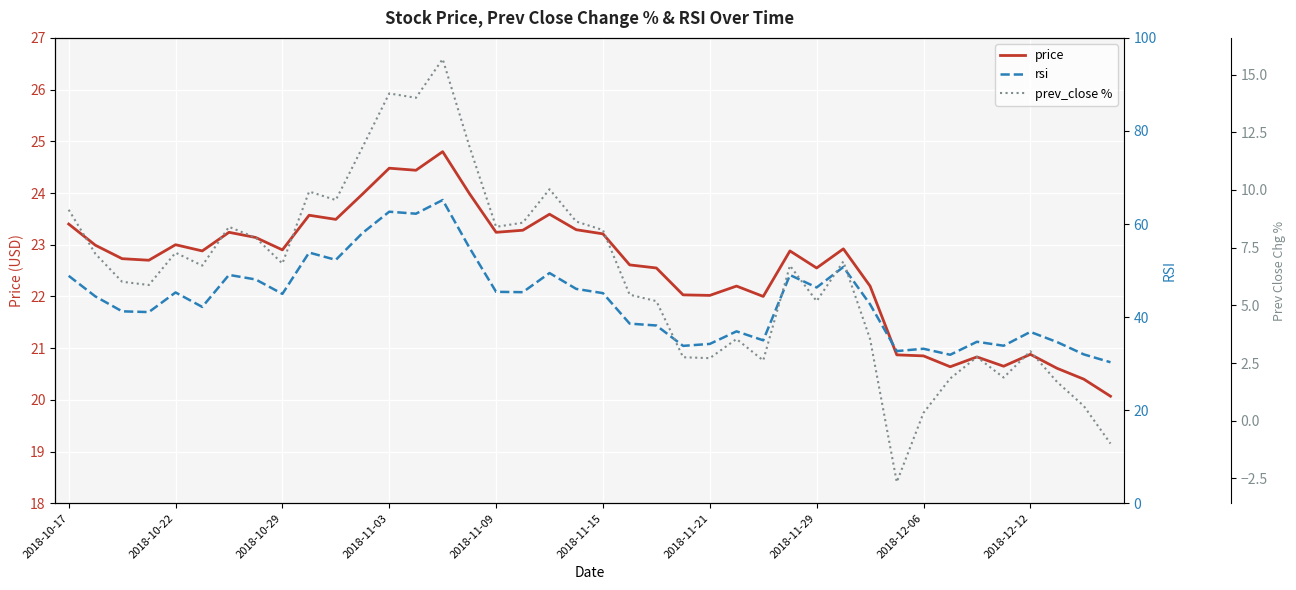

What are all the series names shown in the legend?

price, rsi, prev_close %